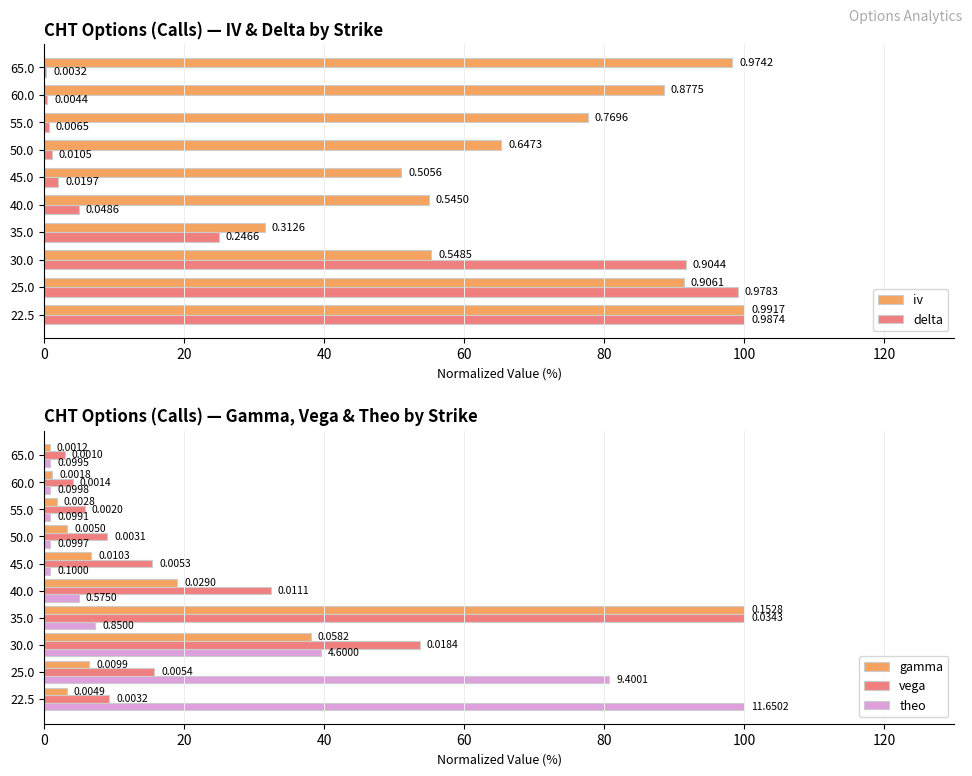

What is the maximum value shown in the chart?

100.0